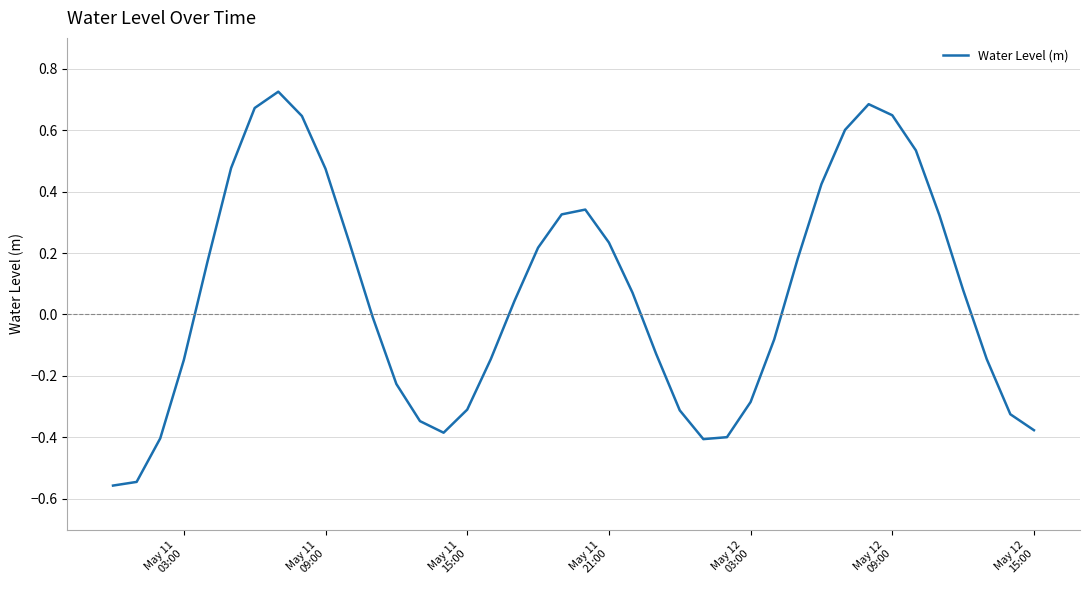

What is the difference between the maximum and minimum values?

1.3